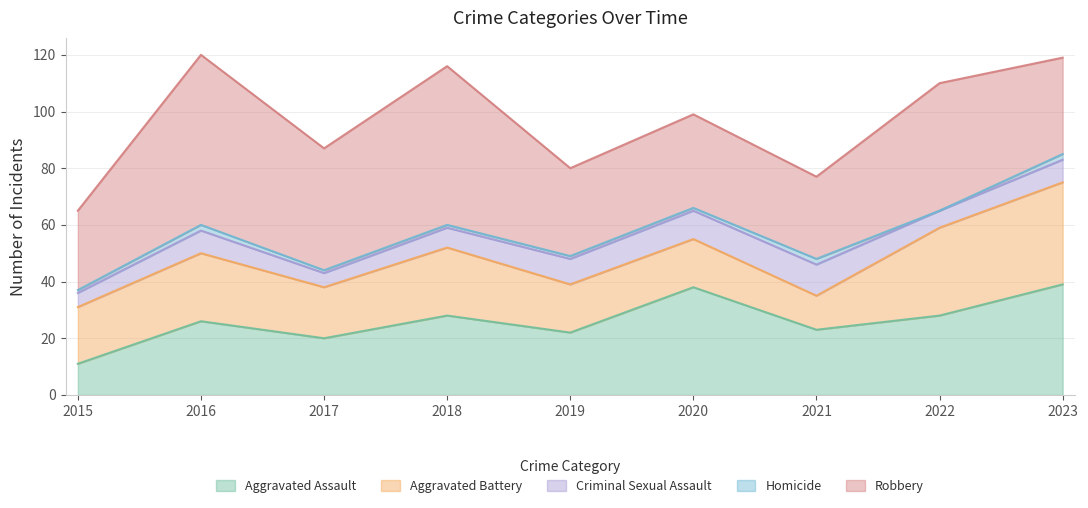

Which series has the largest total across all categories?

Robbery